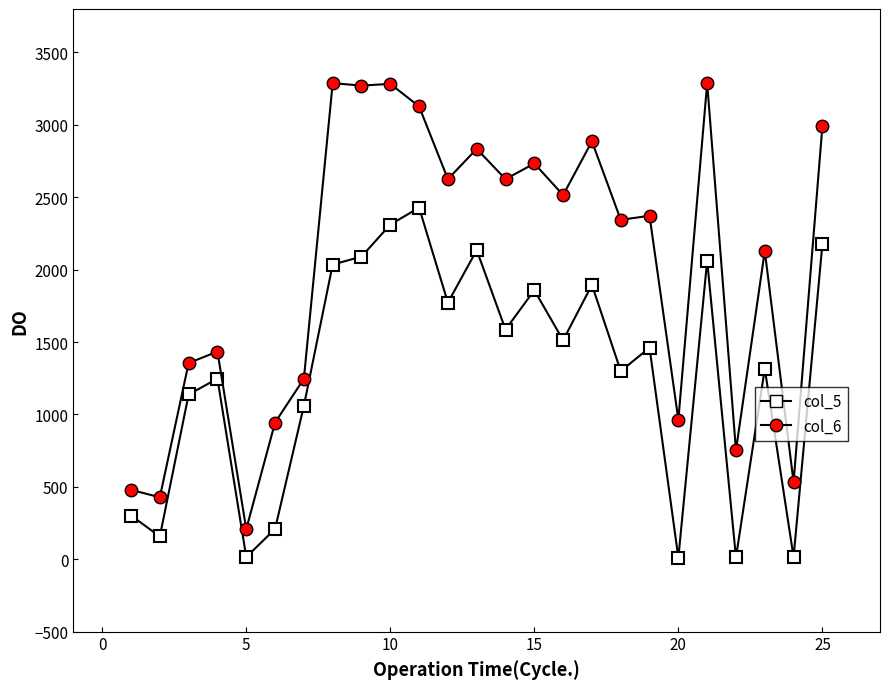

Rank the series by their maximum value, from lowest to highest.

col_5, col_6